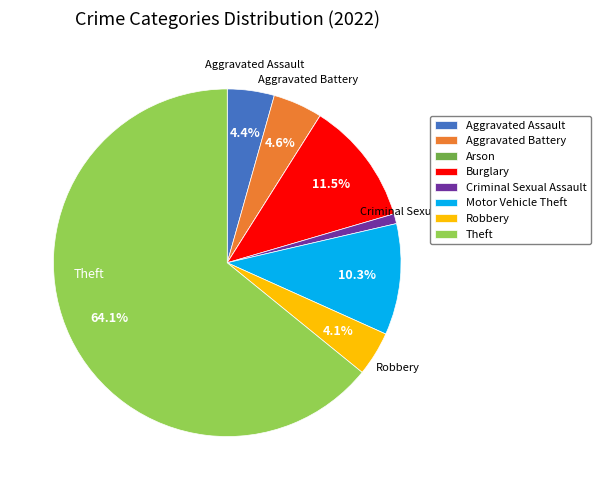

How much of the chart is everything except Aggravated Assault?

95.6%